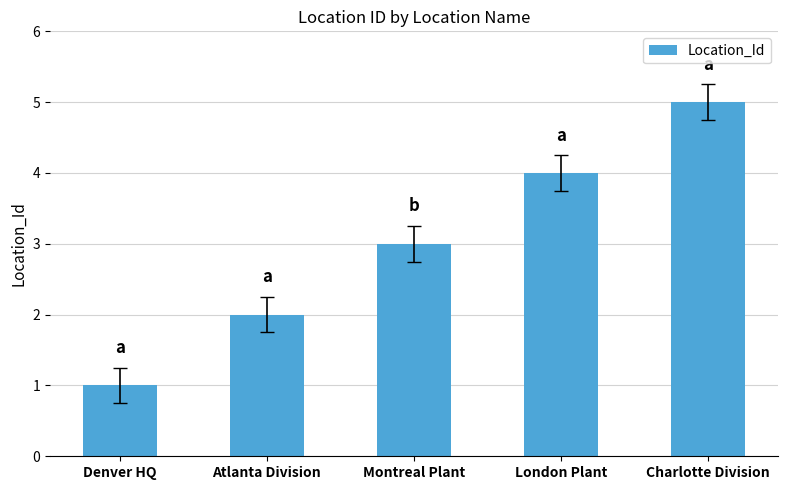

How many values are below 3?

2